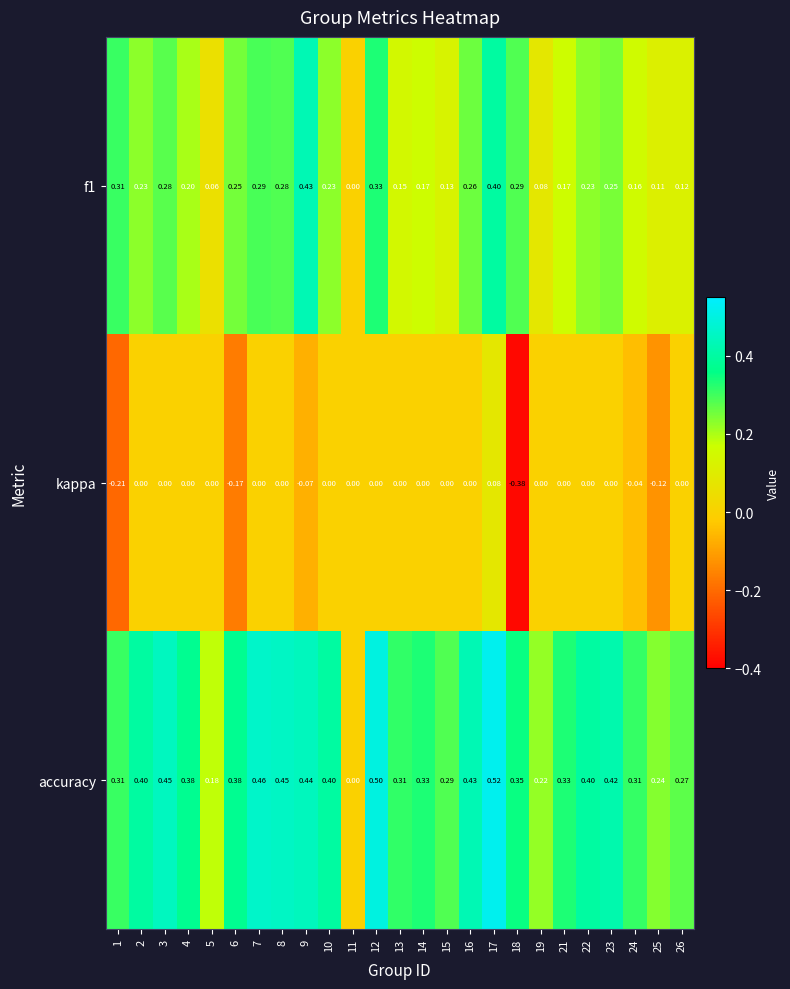

Which series has the largest total across all categories?

accuracy